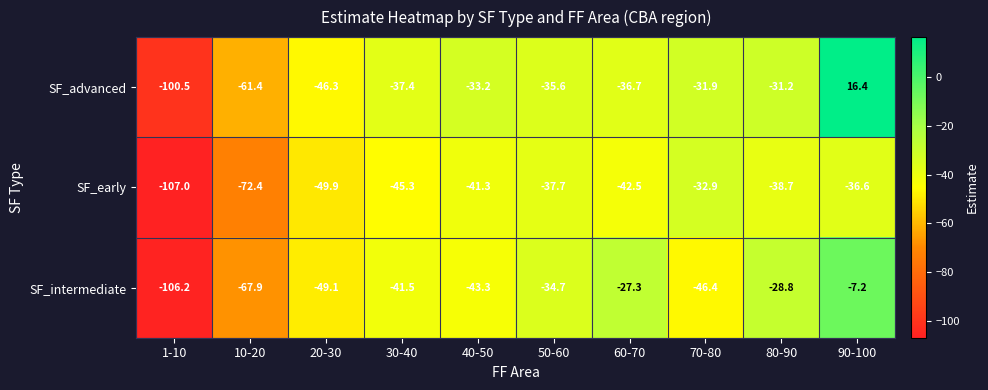

What is the sum of all SF_intermediate values?

-452.4